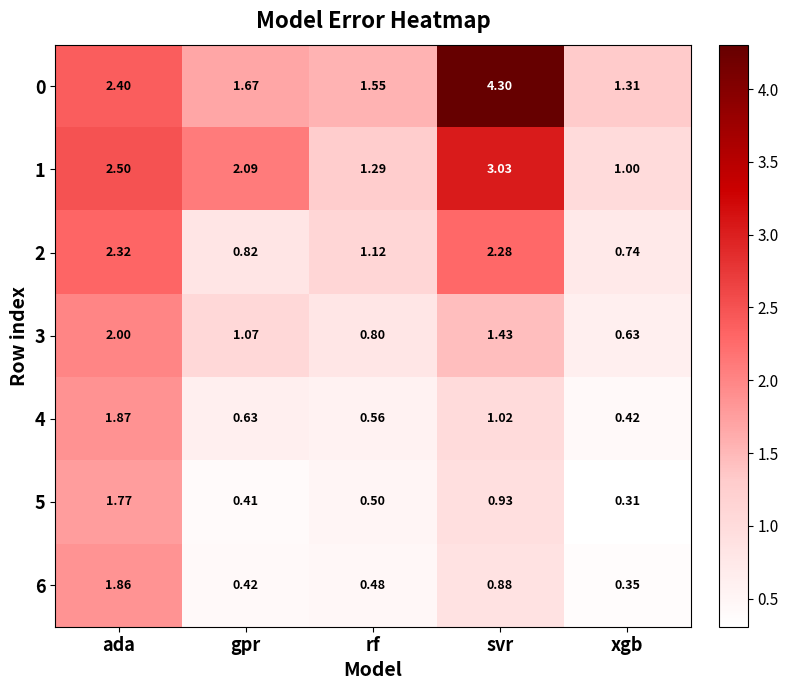

At which label is 3 closest to 1?

gpr